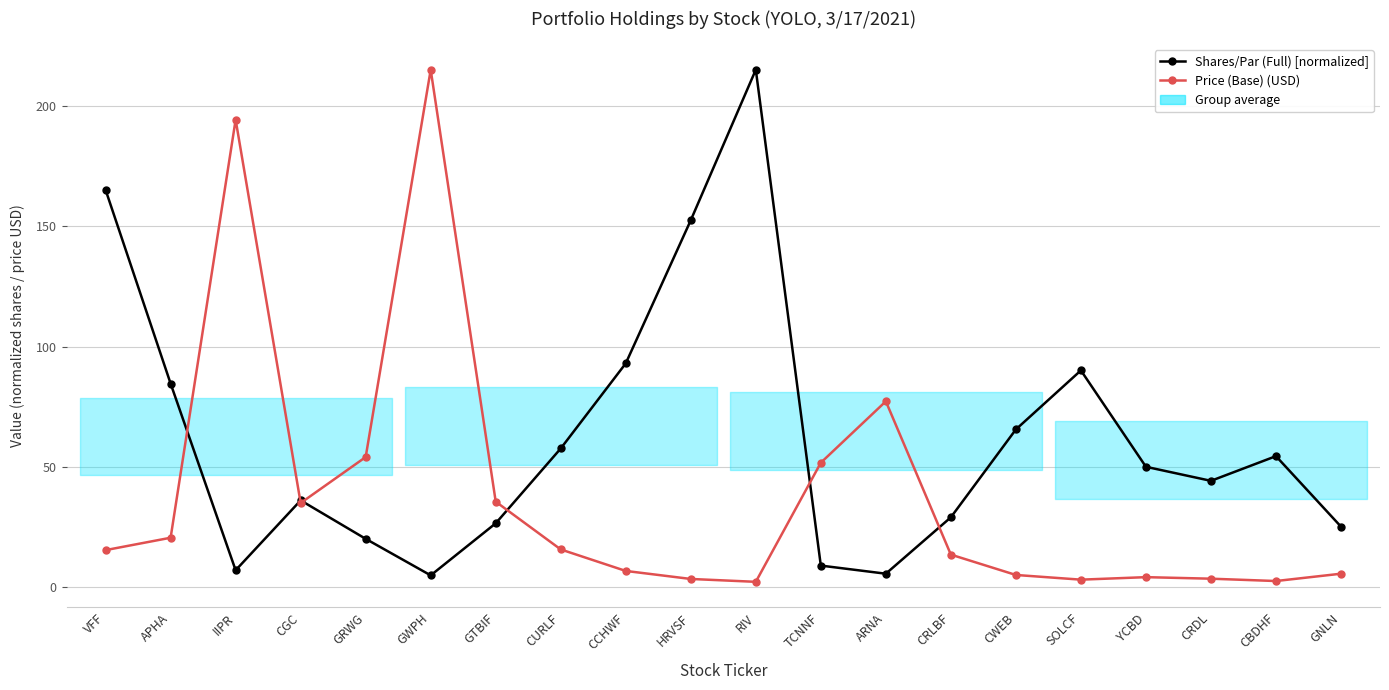

Reading left to right, extract all data points from this chart.

Shares/Par (Full) [normalized]: 165.1	84.7	7.1	36.2	20.2	5.0	26.6	57.7	93.1	152.5	215.0	9.1	5.7	29.1	65.6	90.1	50.1	44.3	54.5	25.3
Price (Base) (USD): 15.5	20.6	194.2	35.1	54.1	215.0	35.6	15.8	6.9	3.5	2.3	51.8	77.3	13.6	5.2	3.2	4.3	3.6	2.7	5.7